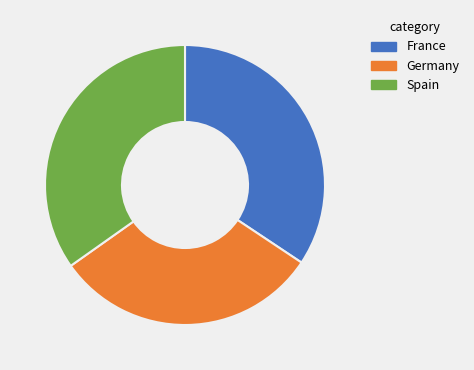

Combined, do Germany and France account for over 50%?

Yes